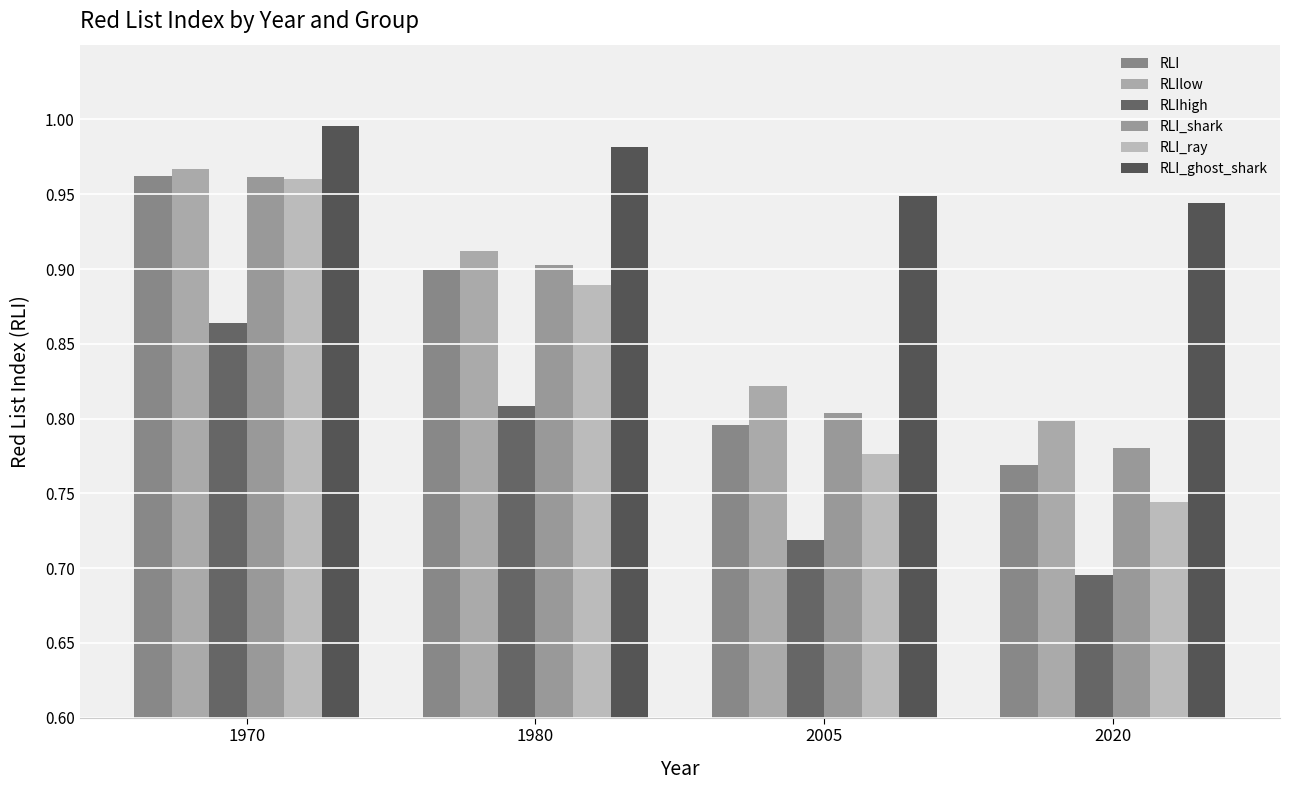

What is the value of the RLIlow bar at the 4th from the left?

0.8